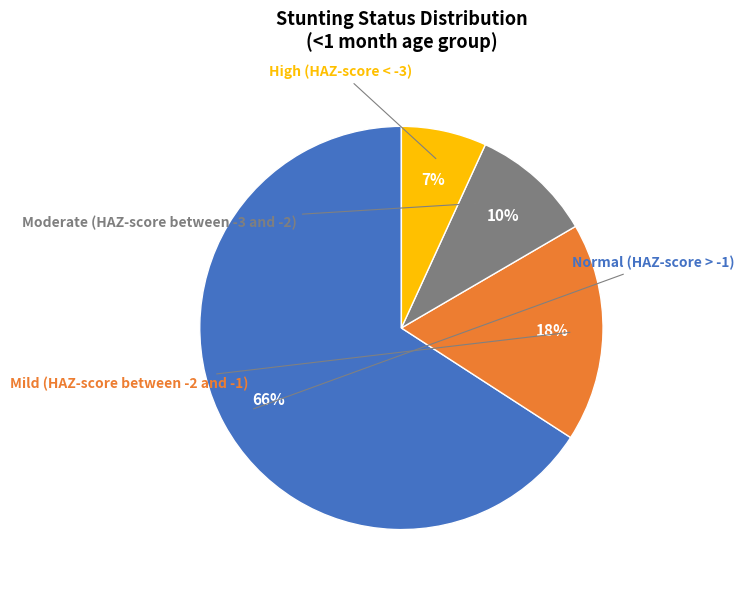

Which category has the smallest portion of the pie?

High (HAZ-score < -3)